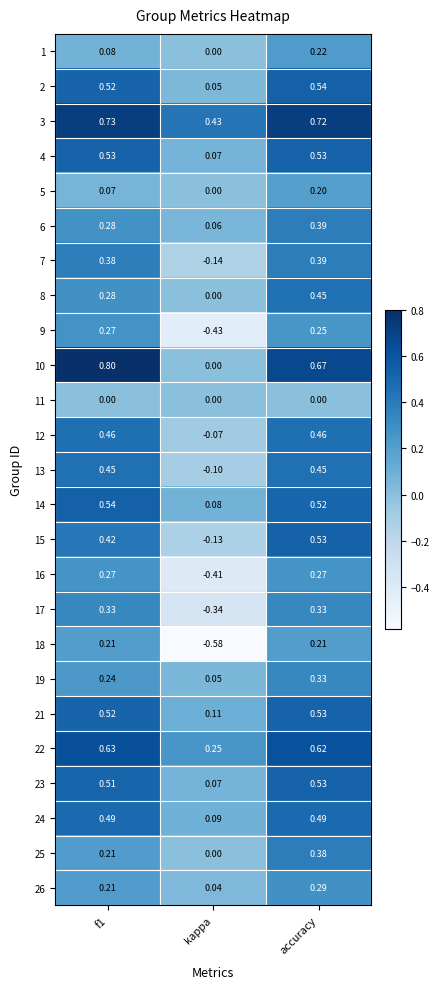

Where is 5 nearest to the value 0?

kappa